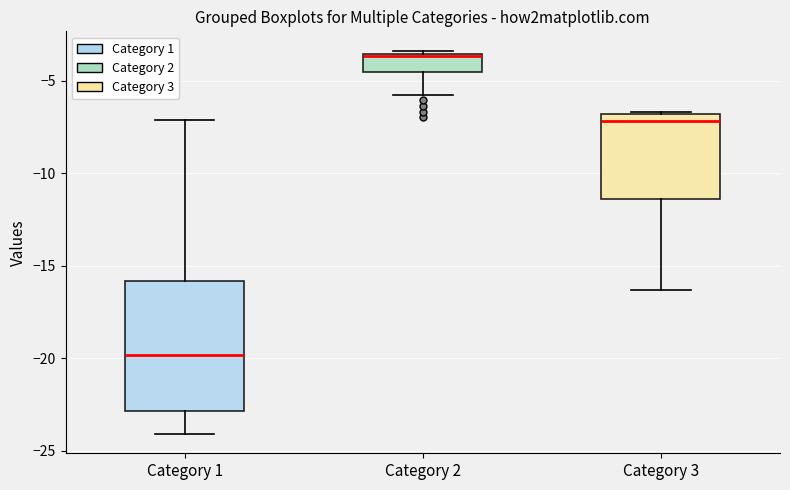

Comparing the boxes themselves (not the whiskers), which one is the tallest?

Category 1